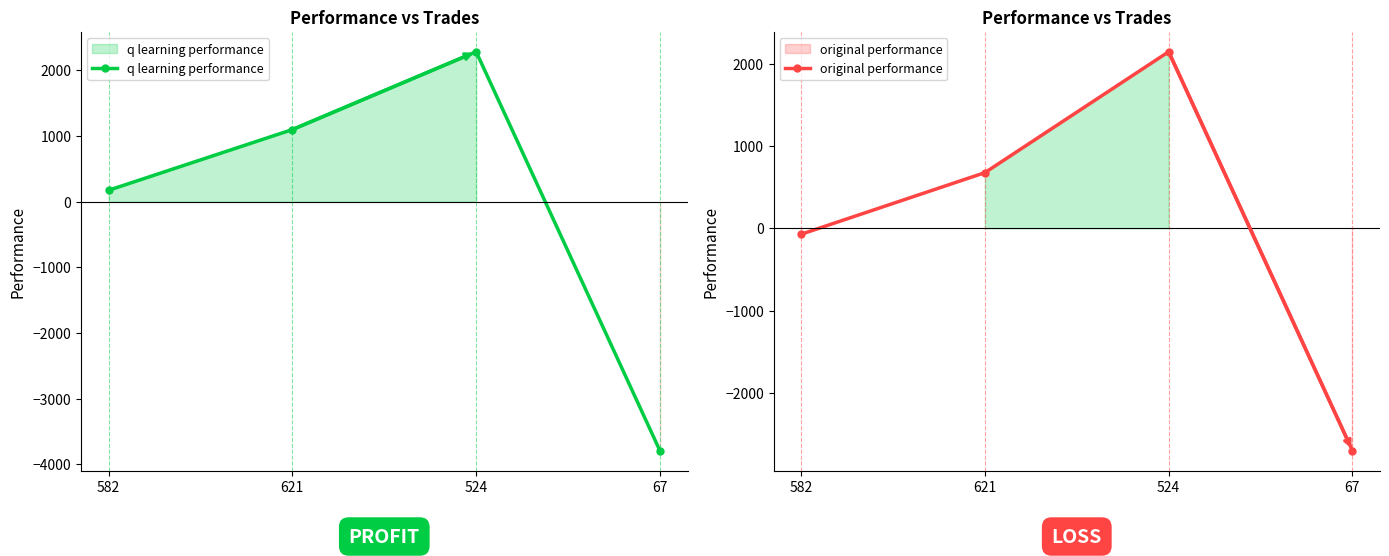

Does the chart have visible grid lines?

No